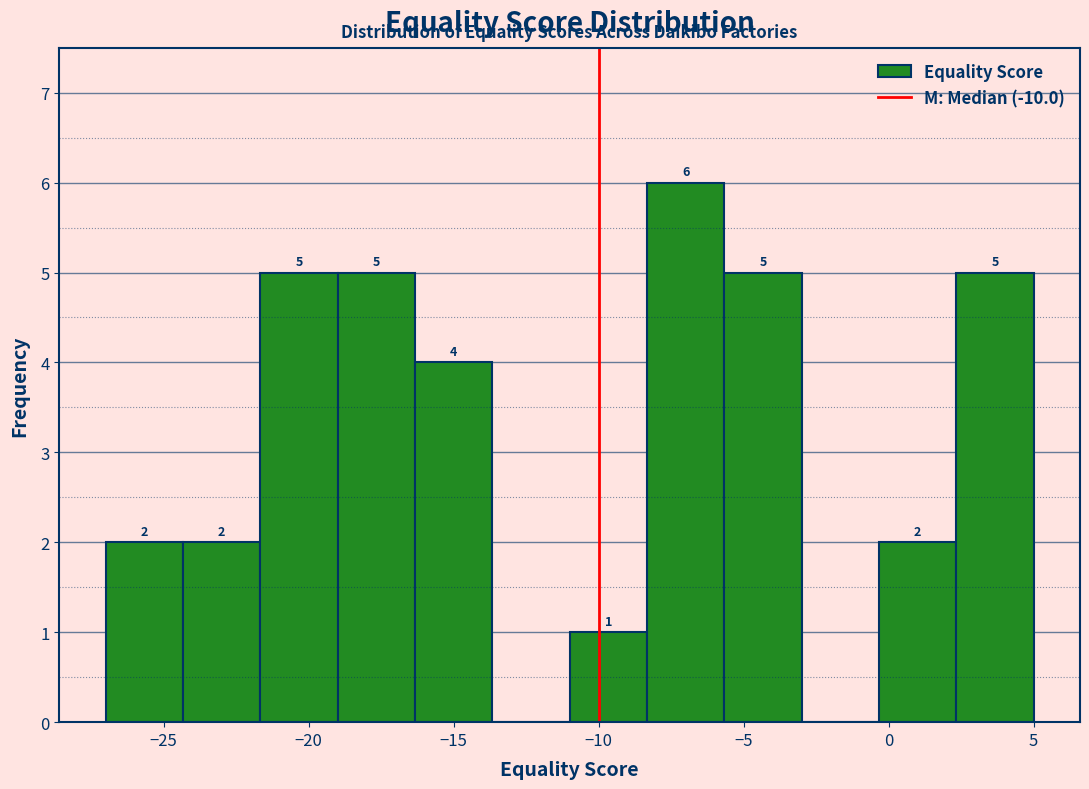

Which range on the x-axis has the tallest bar?

-8.5 to -5.5